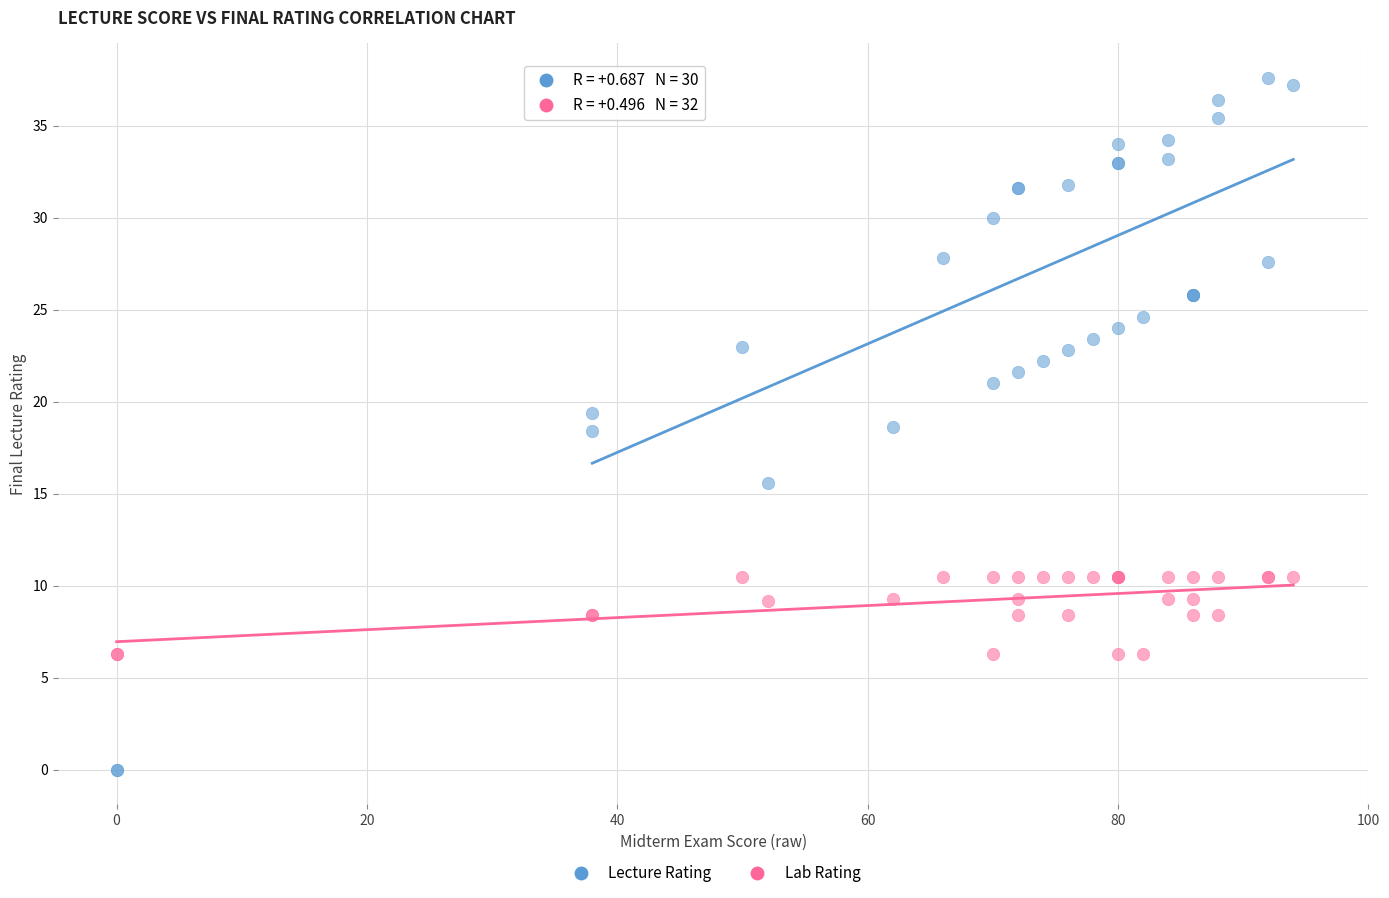

What is the X range (max minus min) for the scatter plot?

94.0